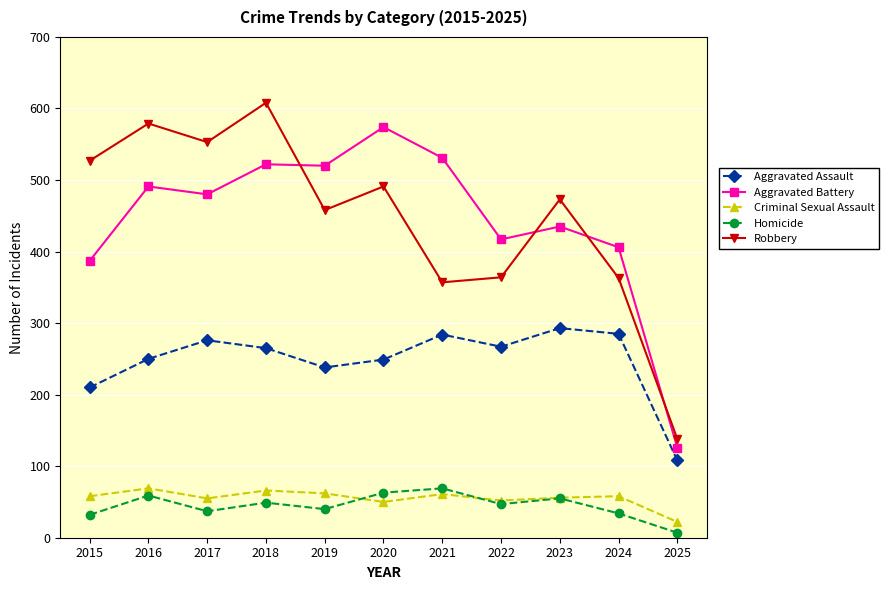

Is the value of Aggravated Assault at 2018 greater than the value of Homicide at 2022?

Yes